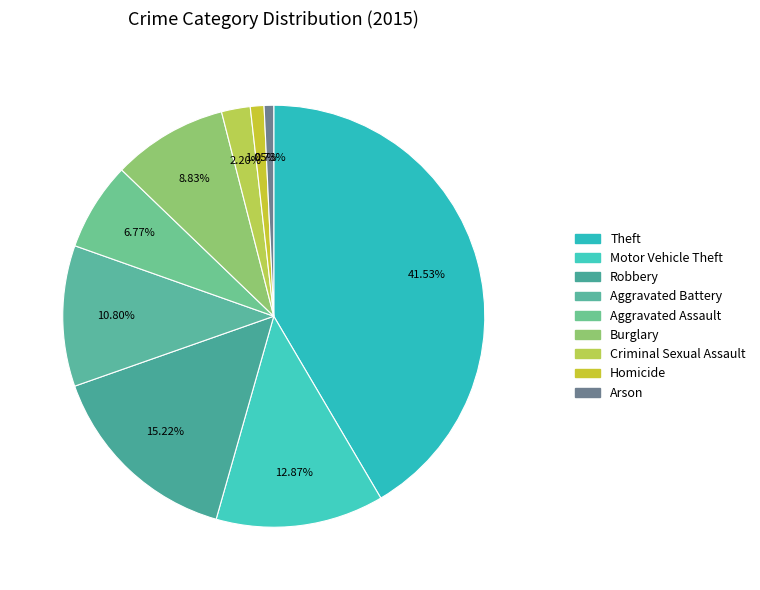

How many segments does this pie chart have?

9